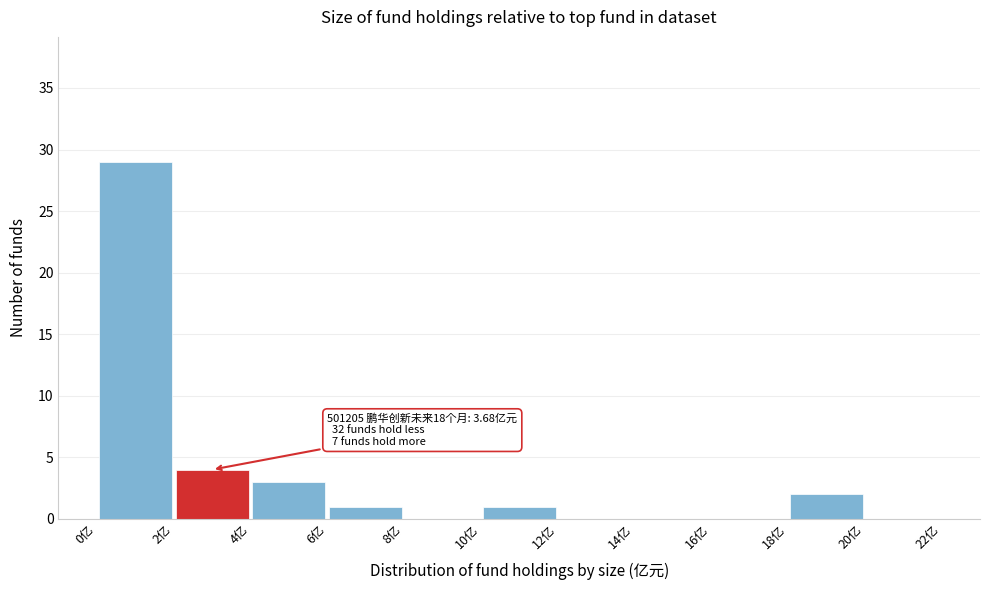

Over which range of the x-axis is the bar tallest?

0 to 2